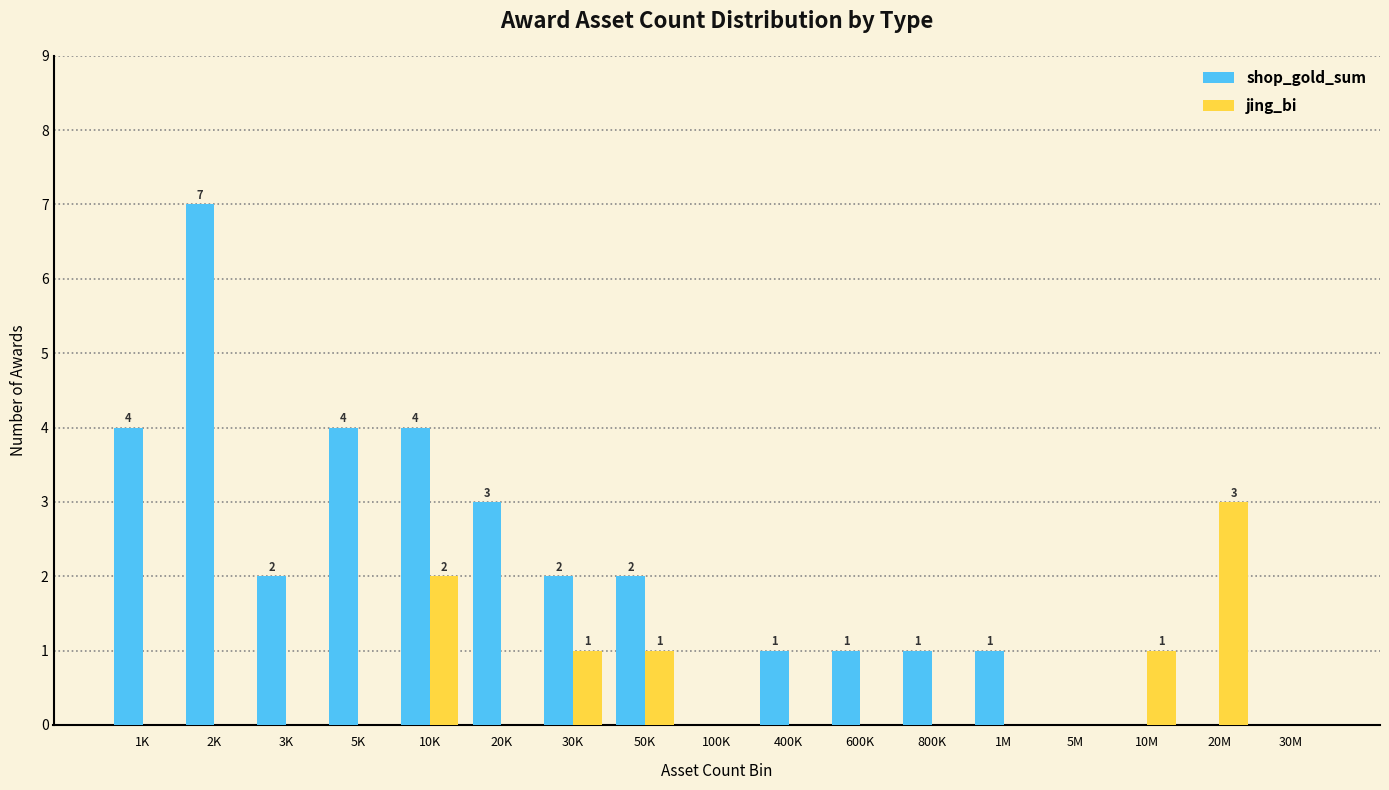

The shop_gold_sum series shows 1 at 50K. True or false?

False